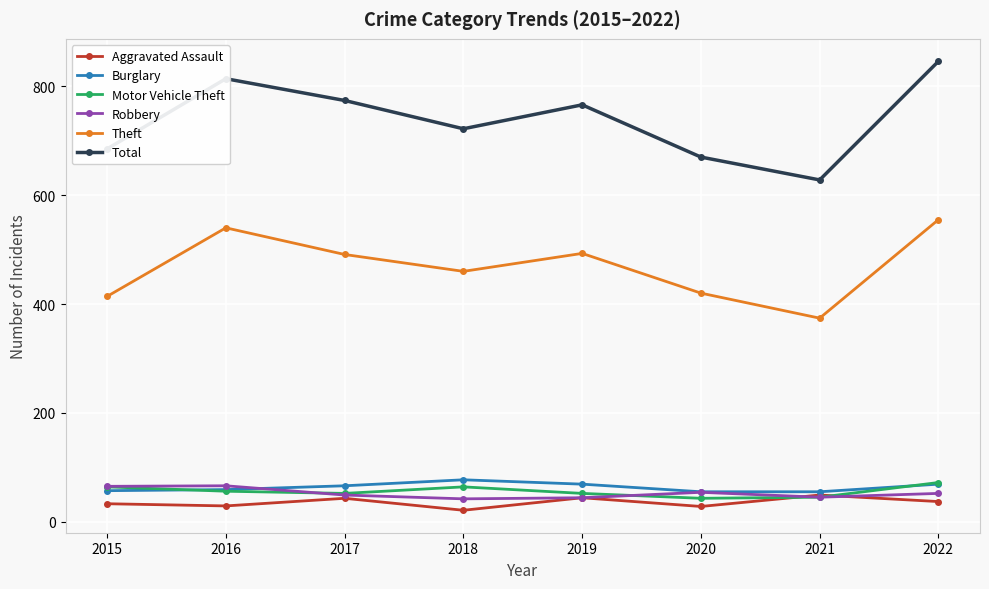

What is the smallest value displayed?

21